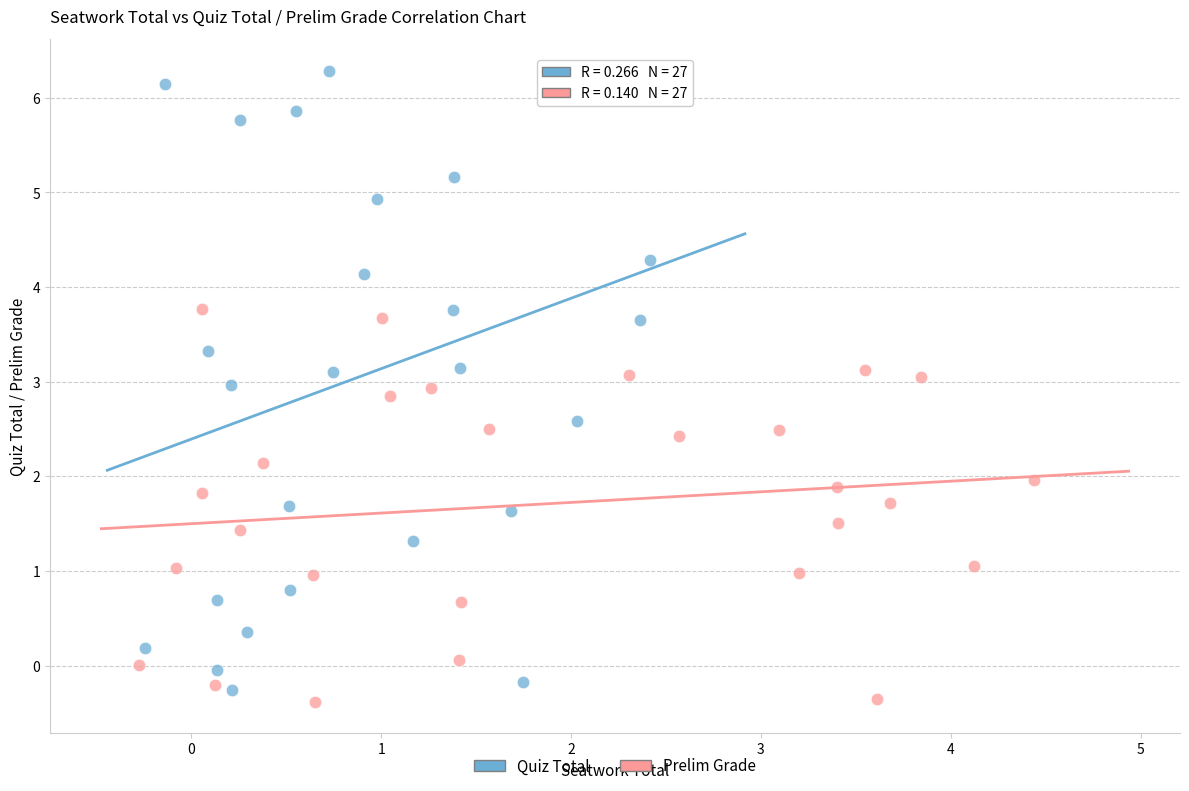

Which series has the largest Y range (max minus min)?

Quiz Total